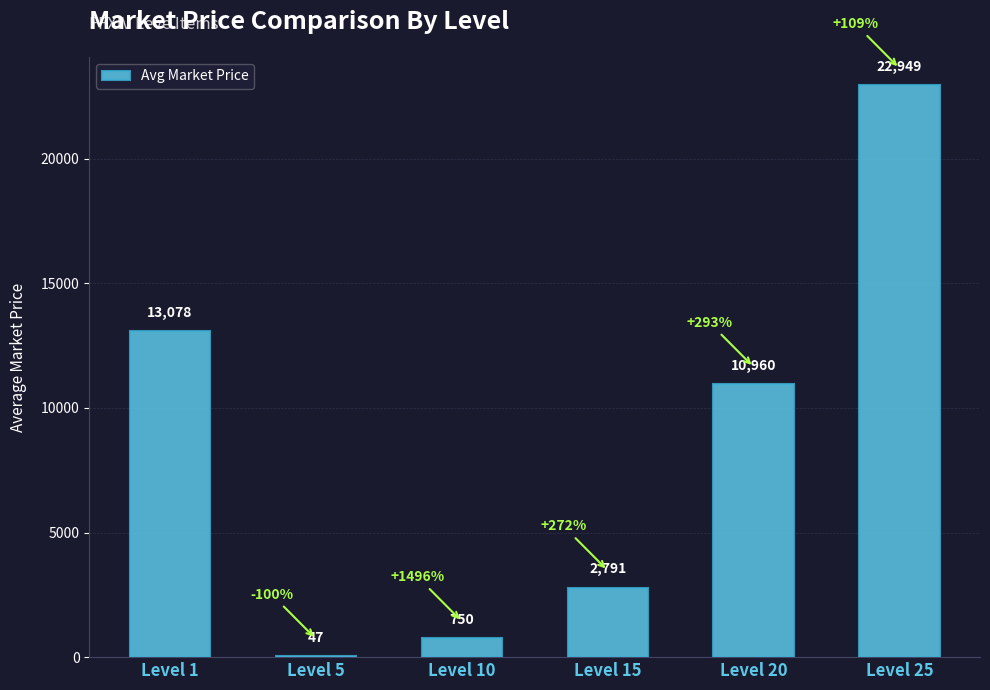

What is the sum of all values?

50576.0